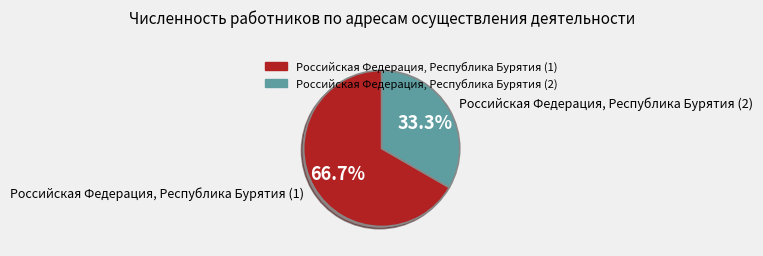

Rank the categories by value from lowest to highest.

Российская Федерация, Республика Бурятия (2), Российская Федерация, Республика Бурятия (1)